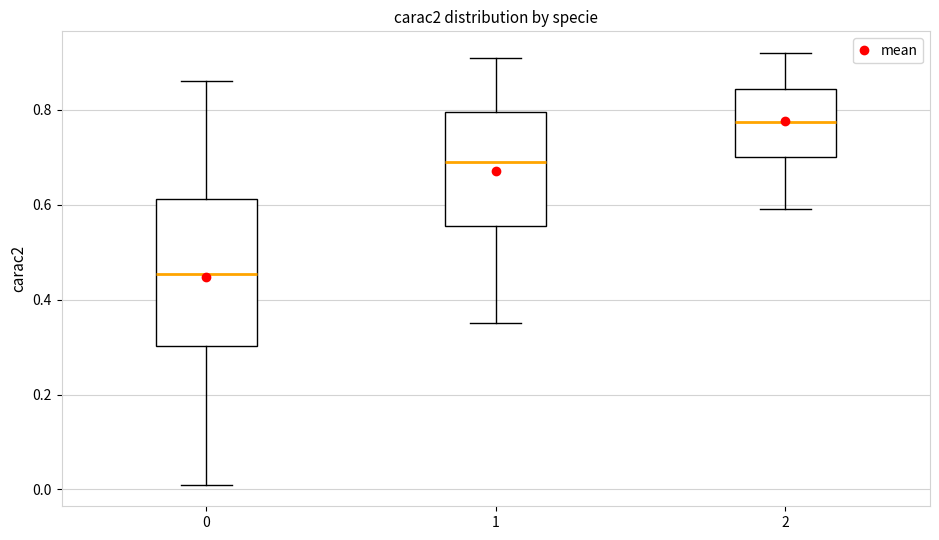

Reading left to right, transcribe this box plot: for each box, give where its median line is, the range the box spans, and where its two whiskers end, as read against the y-axis. The values are not printed on the chart, so give them approximately, as read against the axis.

0: median 0.46, box 0.30 to 0.62, whiskers 0.02 to 0.86
1: median 0.70, box 0.56 to 0.80, whiskers 0.36 to 0.92
2: median 0.78, box 0.70 to 0.84, whiskers 0.60 to 0.92